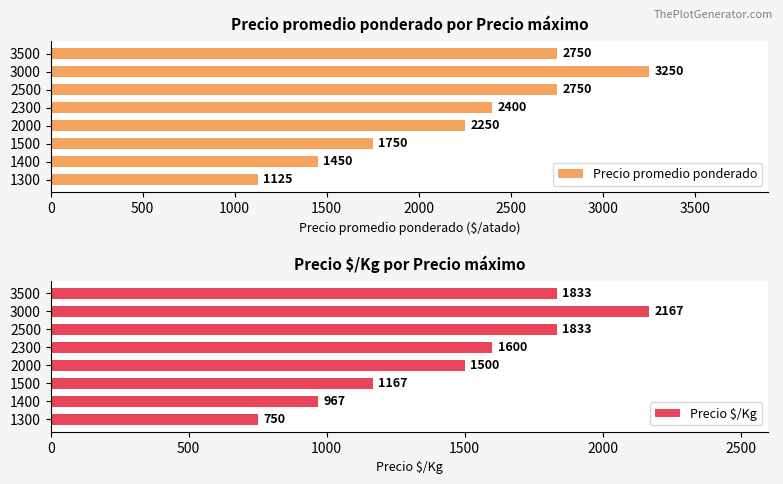

What is the minimum value shown in the chart?

750